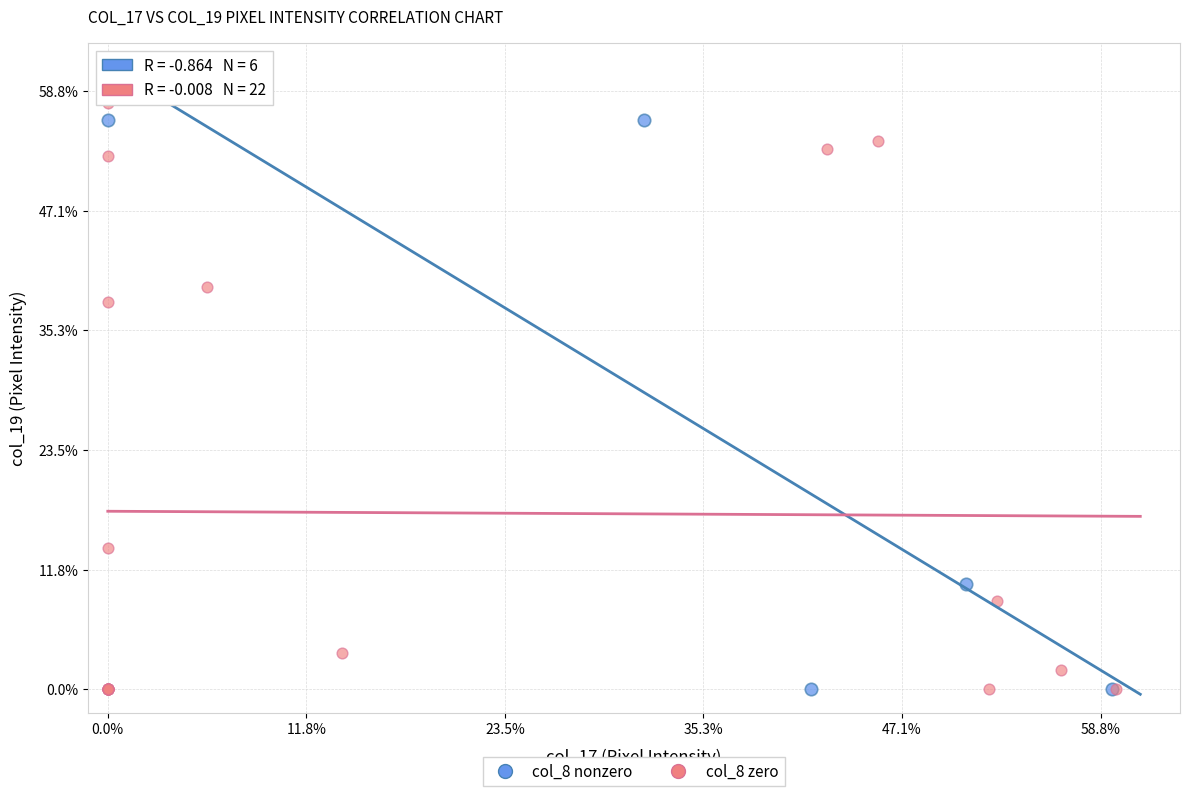

What are all the series names shown in the legend?

col_8 nonzero, col_8 zero